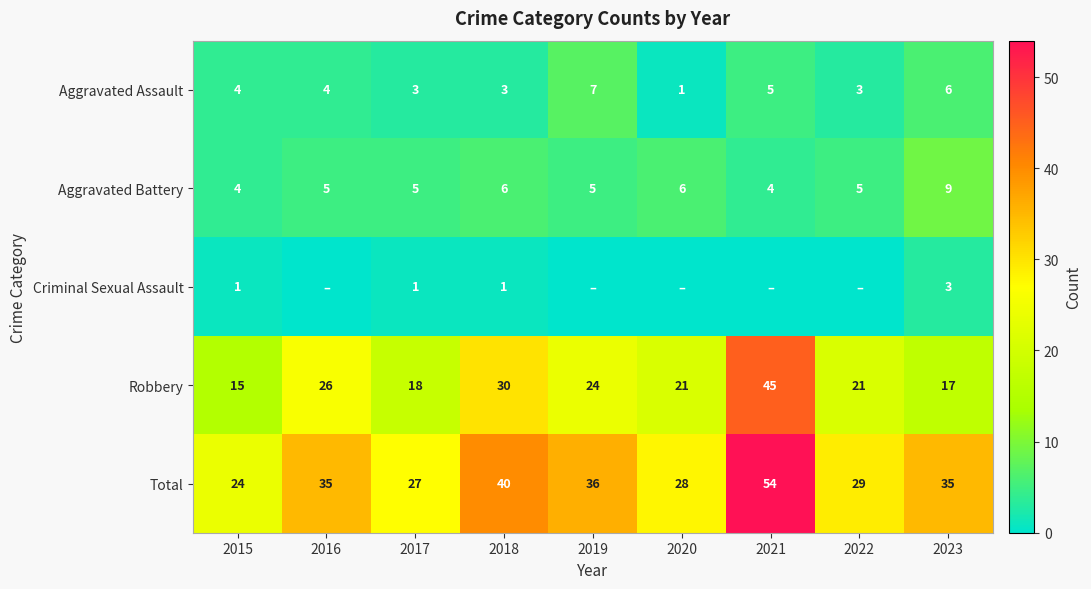

What is the spread (max minus min) of values at 2016?

35